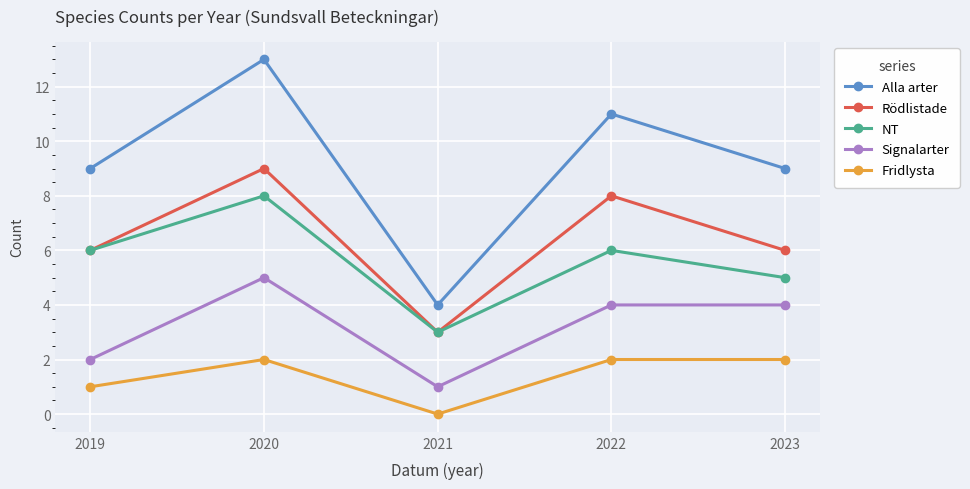

True or false: NT has more than 1 points higher than both neighbors.

True